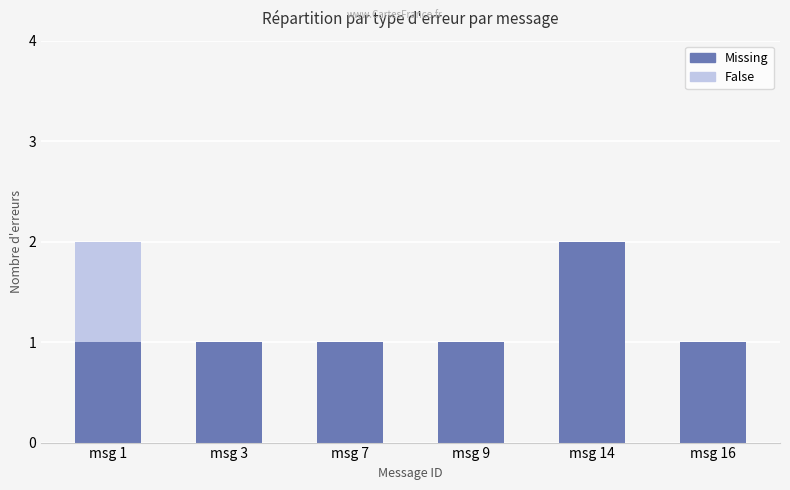

Is it true that Missing equals 2 at msg 14?

True